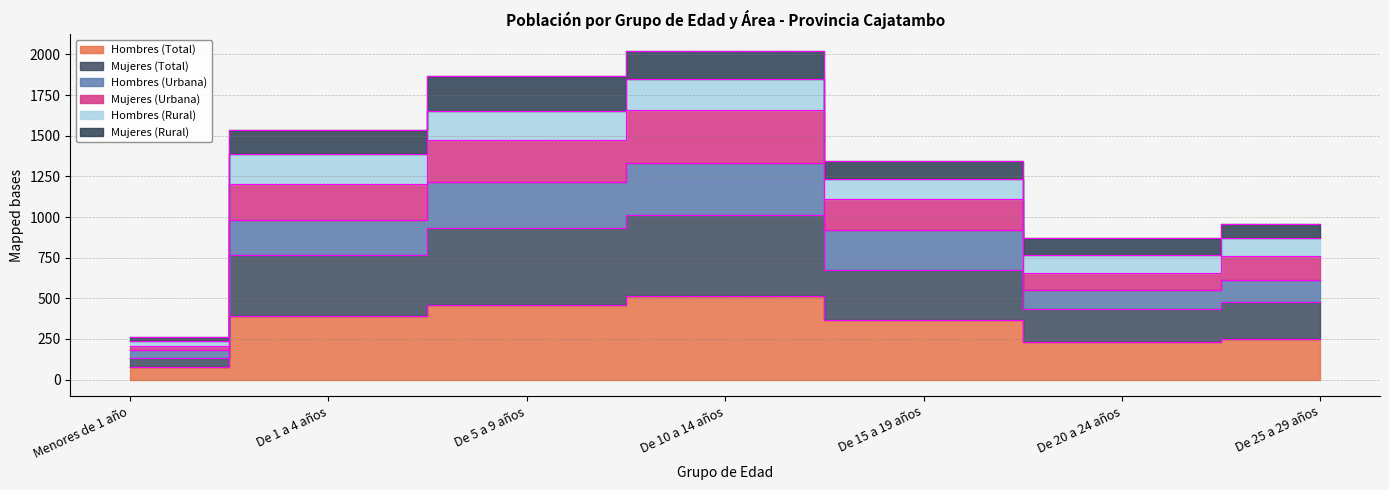

The value of Hombres (Urbana) at Menores de 1 año is 38. True or false?

False